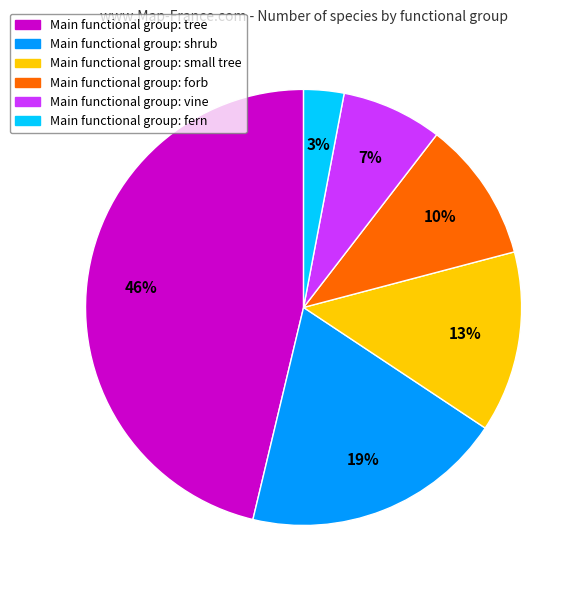

To the nearest percent, what is the average slice percentage?

17%